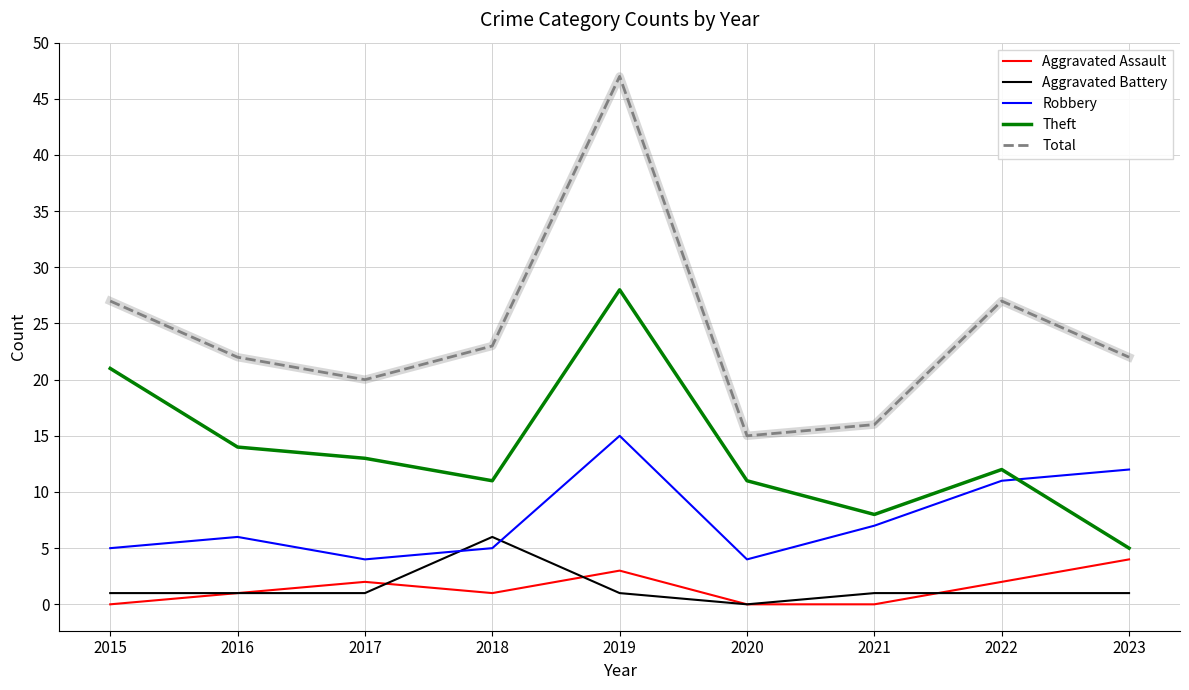

Is the value of Total at 2020 greater than the value of Theft at 2019?

No